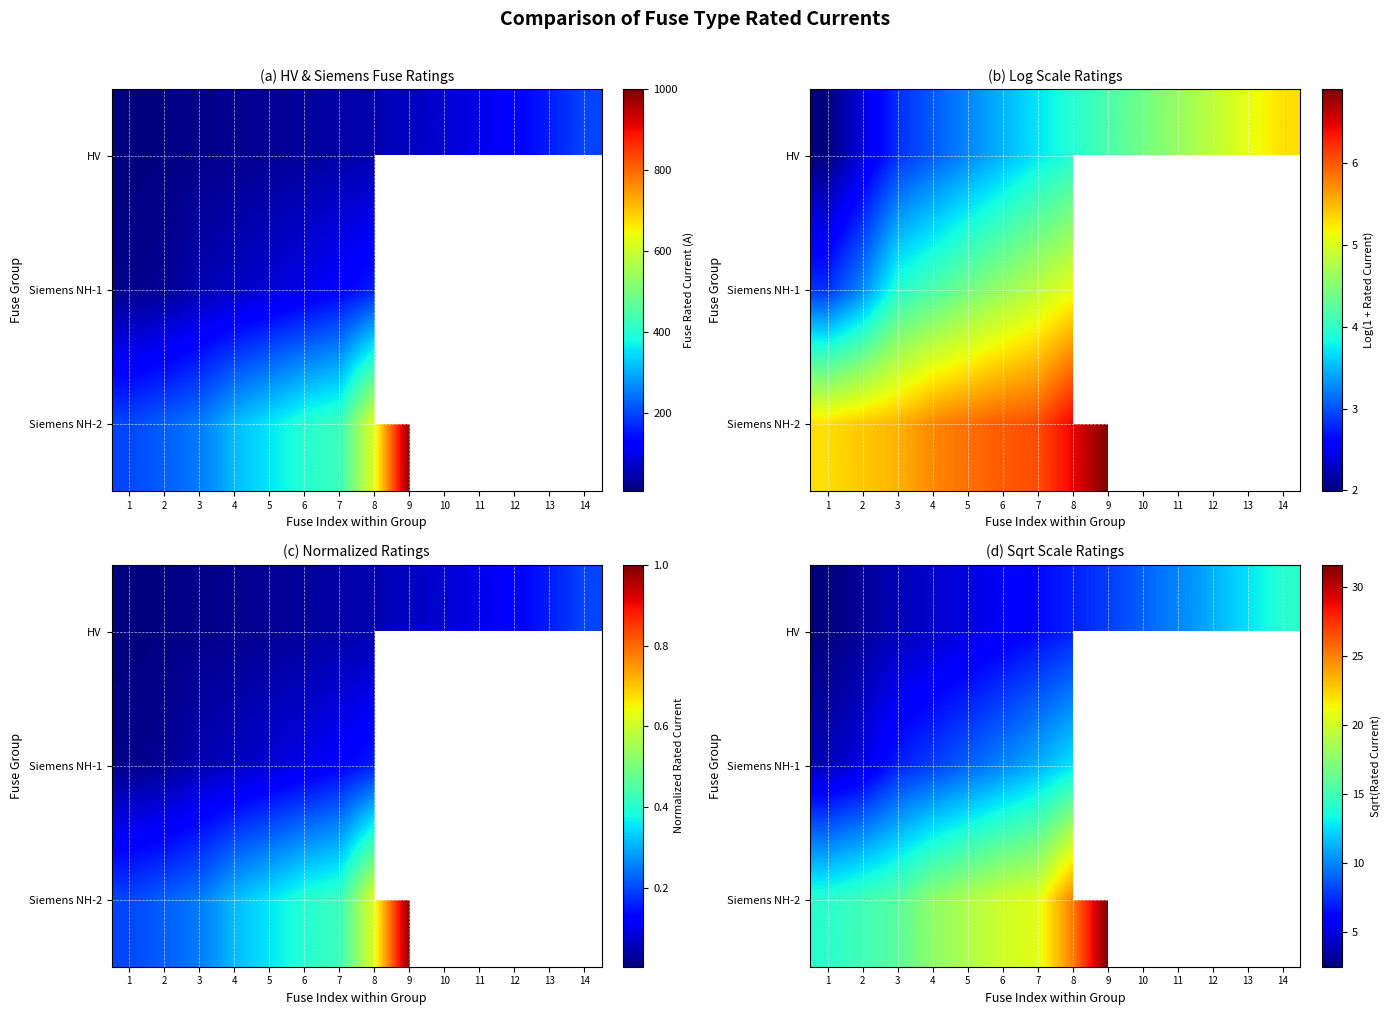

At which label does Siemens NH-2 reach its minimum?

1